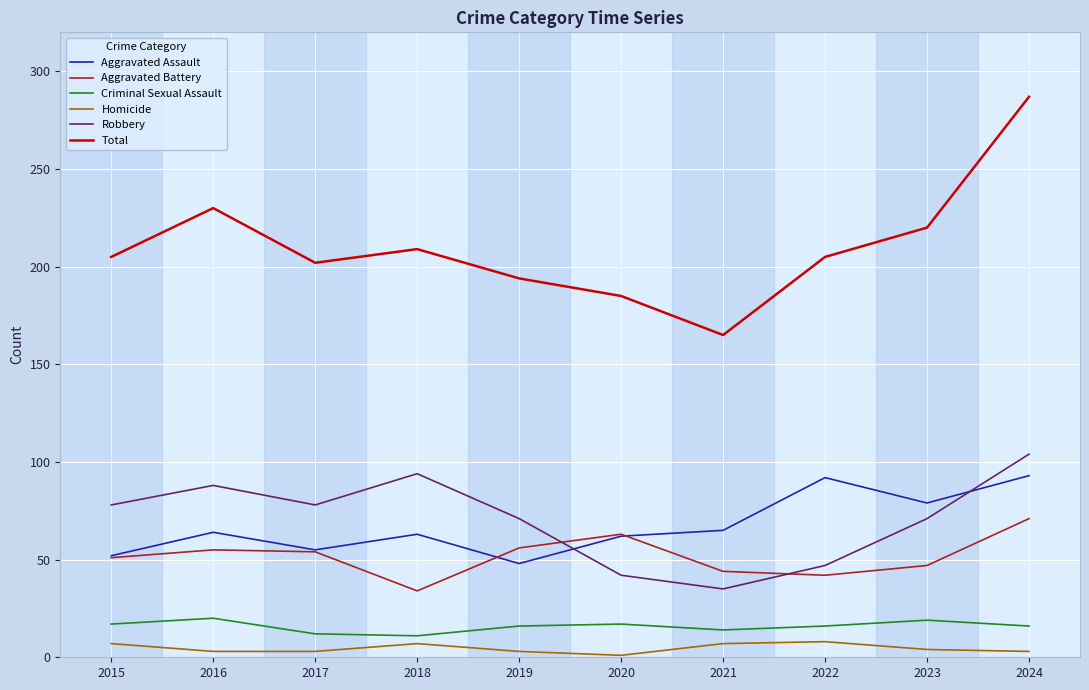

The Aggravated Battery series shows 55 at 2016. True or false?

True